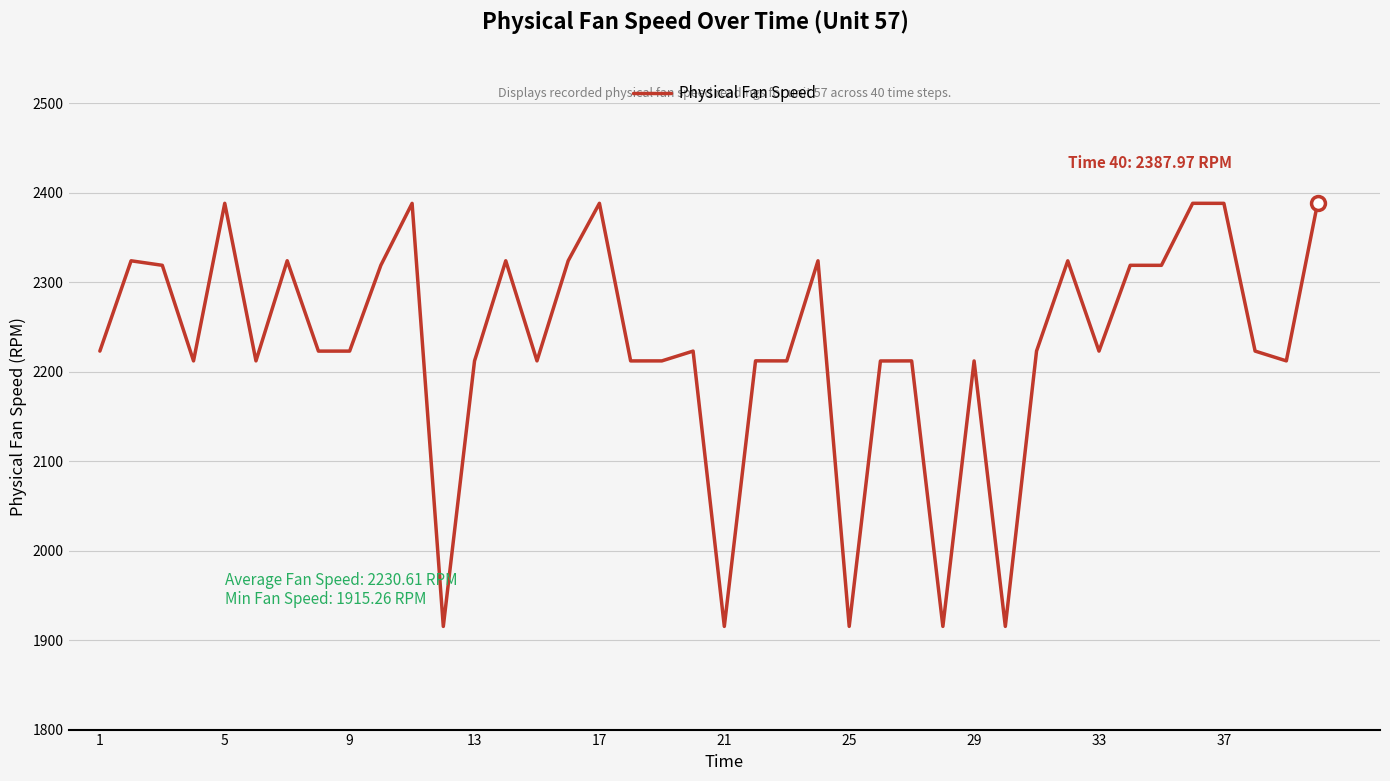

What is the minimum value shown in the chart?

1915.3